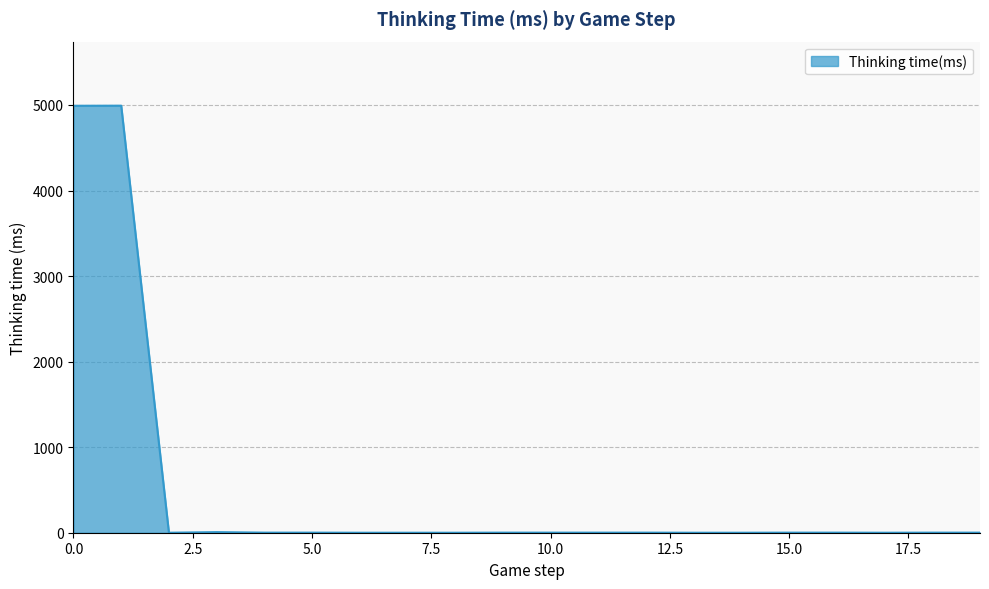

What is the difference between the maximum and minimum values?

4992